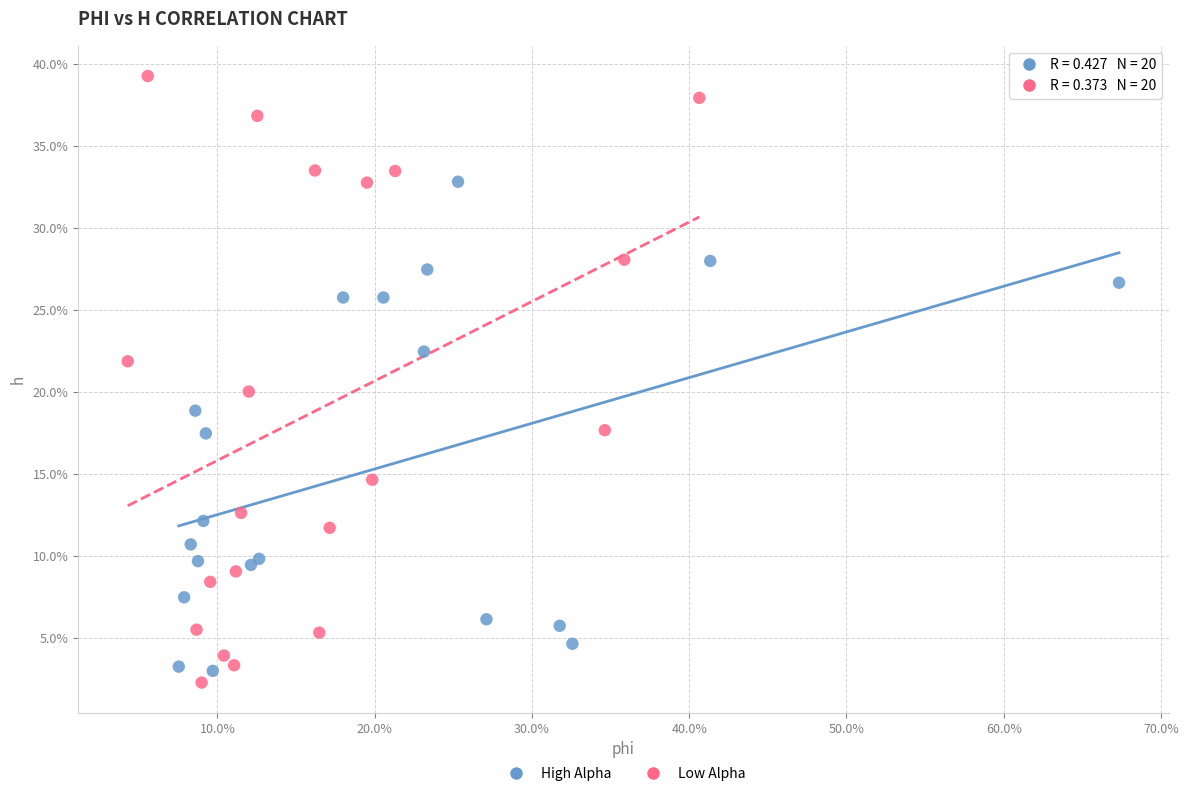

Which series has the largest Y range (max minus min)?

Low Alpha